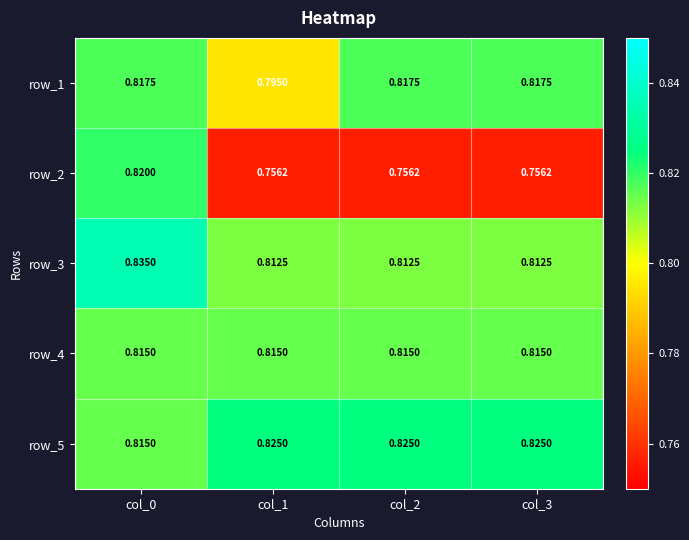

Is the value of row_4 at col_0 greater than the value of row_2 at col_1?

Yes